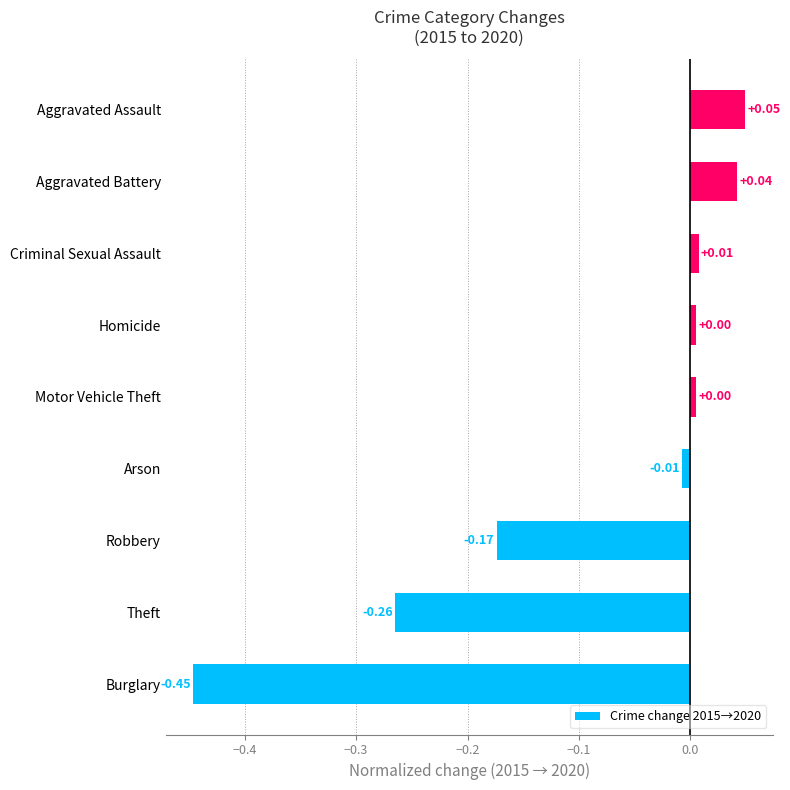

Which label corresponds to the smallest value in the chart?

Burglary